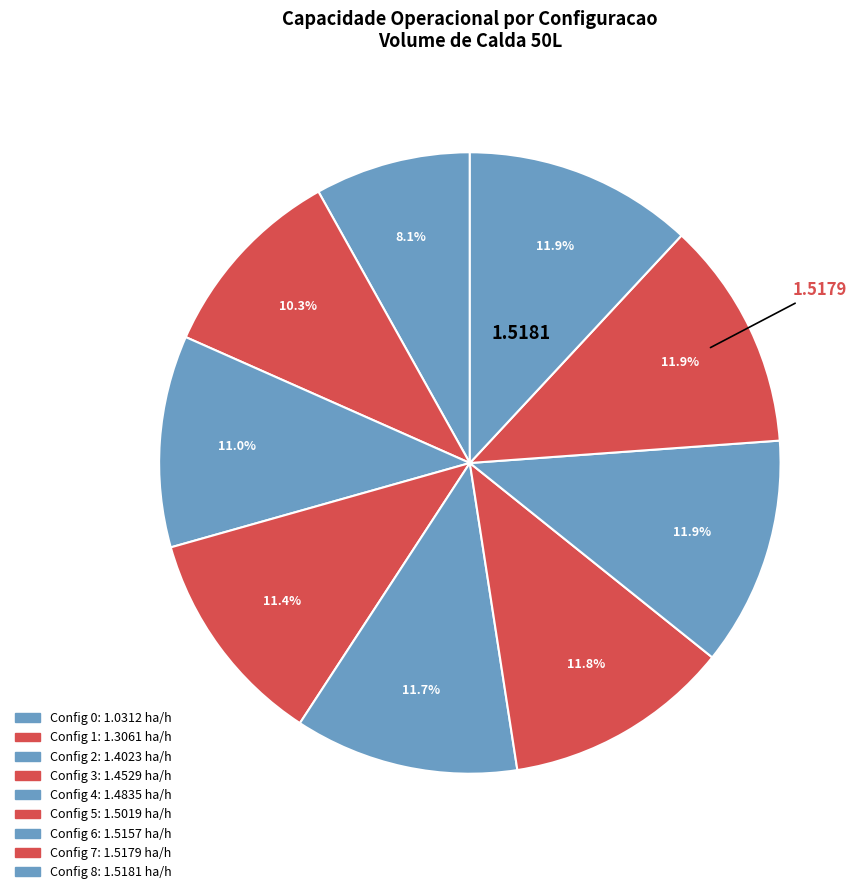

How many segments does this pie chart have?

9